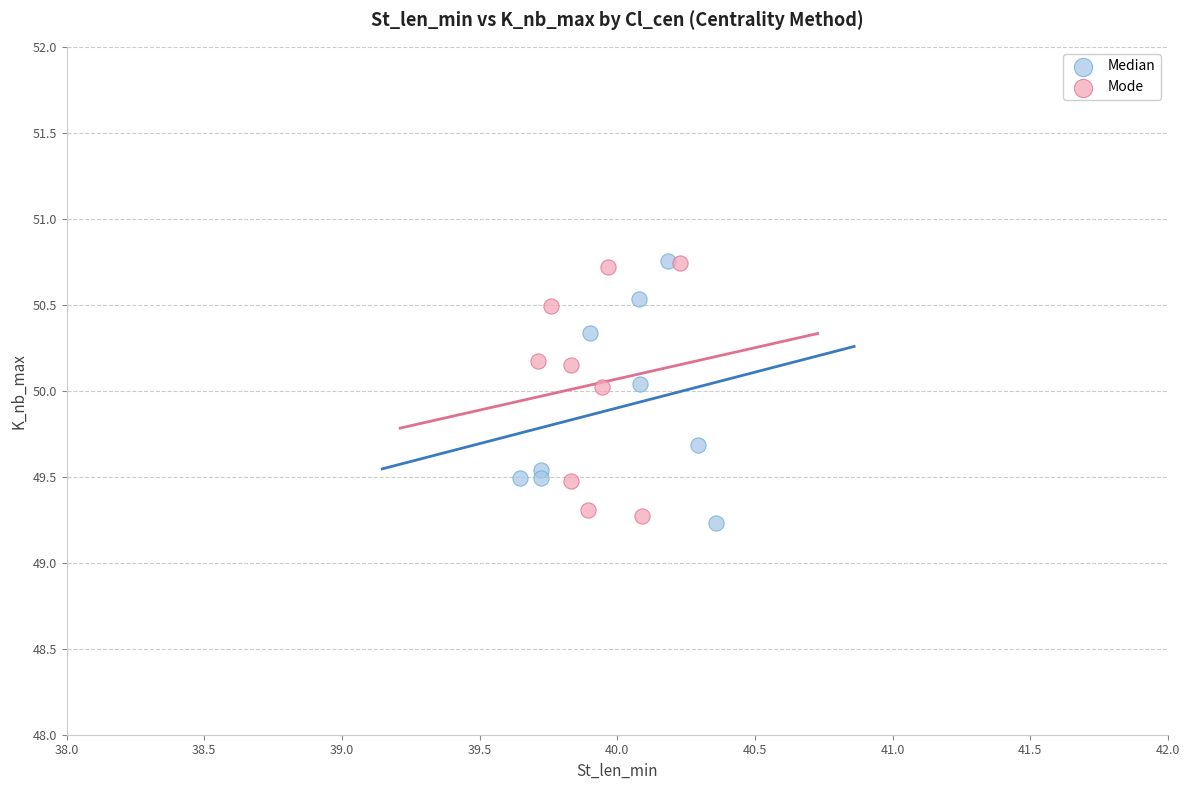

Which series reaches the minimum Y coordinate?

Median